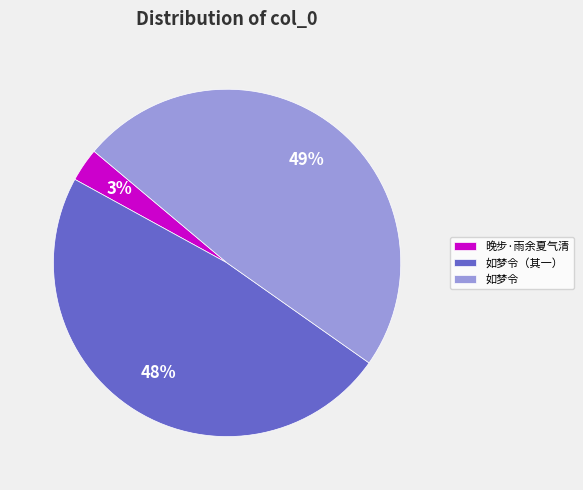

Which category has the smallest portion of the pie?

晚步·雨余夏气清